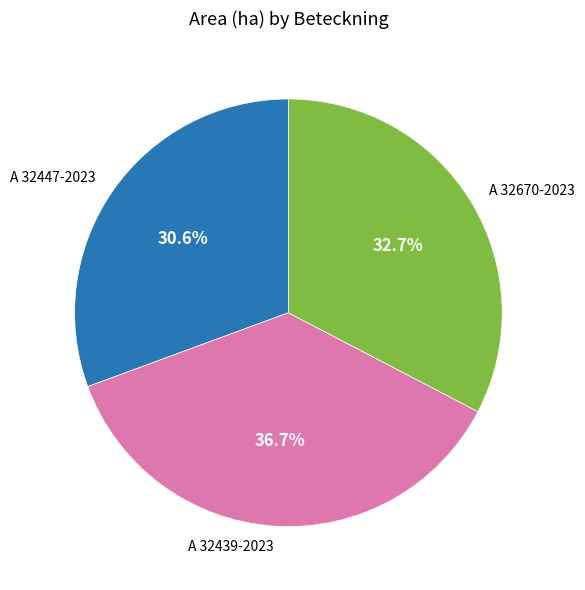

Do A 32447-2023 and A 32439-2023 together represent more than half of the pie?

Yes